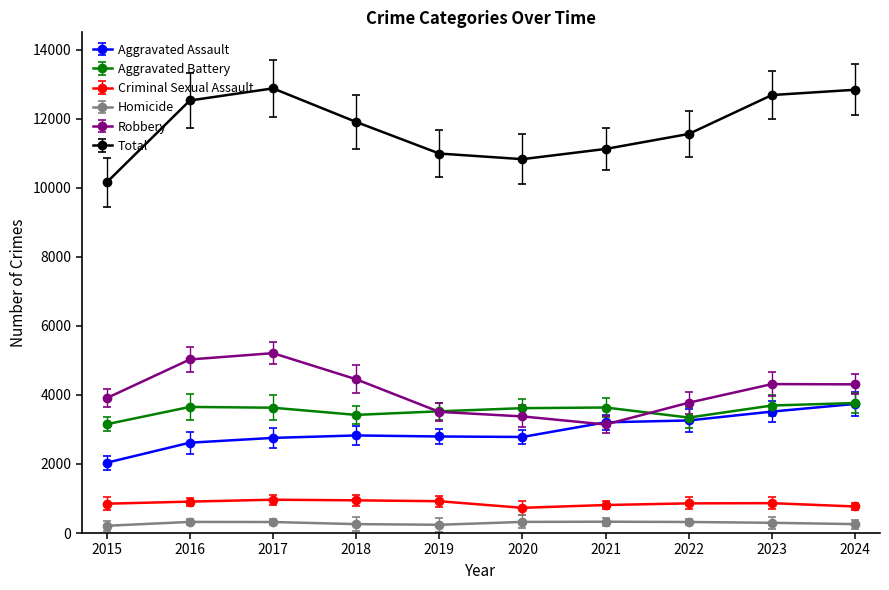

Which series has the largest range (max minus min)?

Total